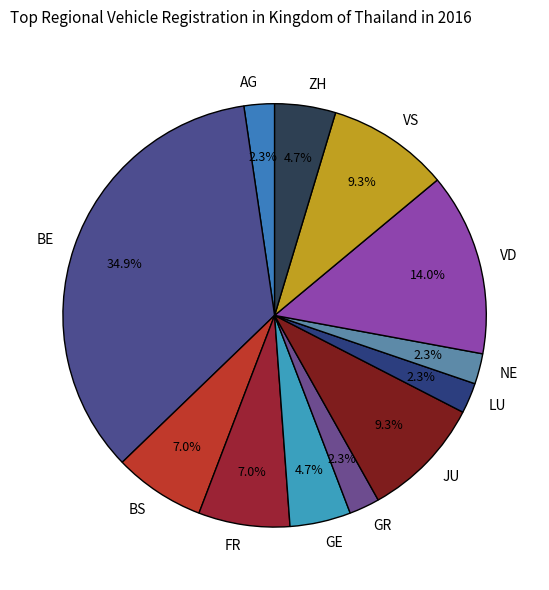

What is the largest slice in the pie chart?

BE